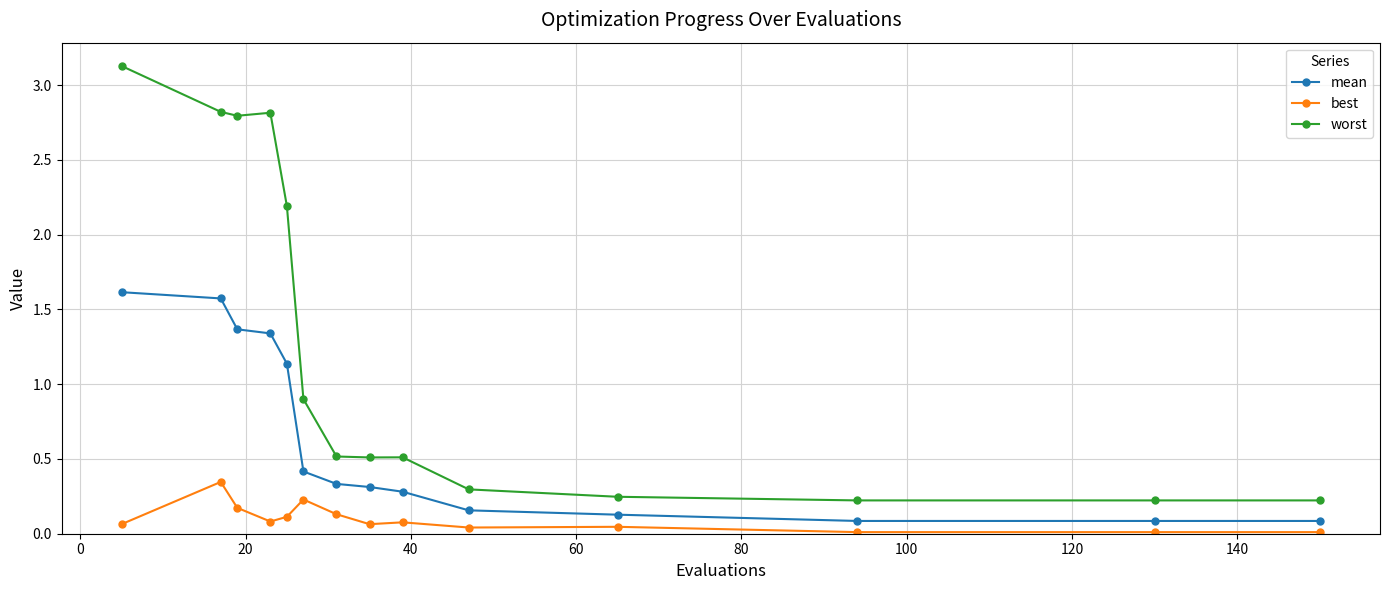

True or false: best and worst cross at least once.

False